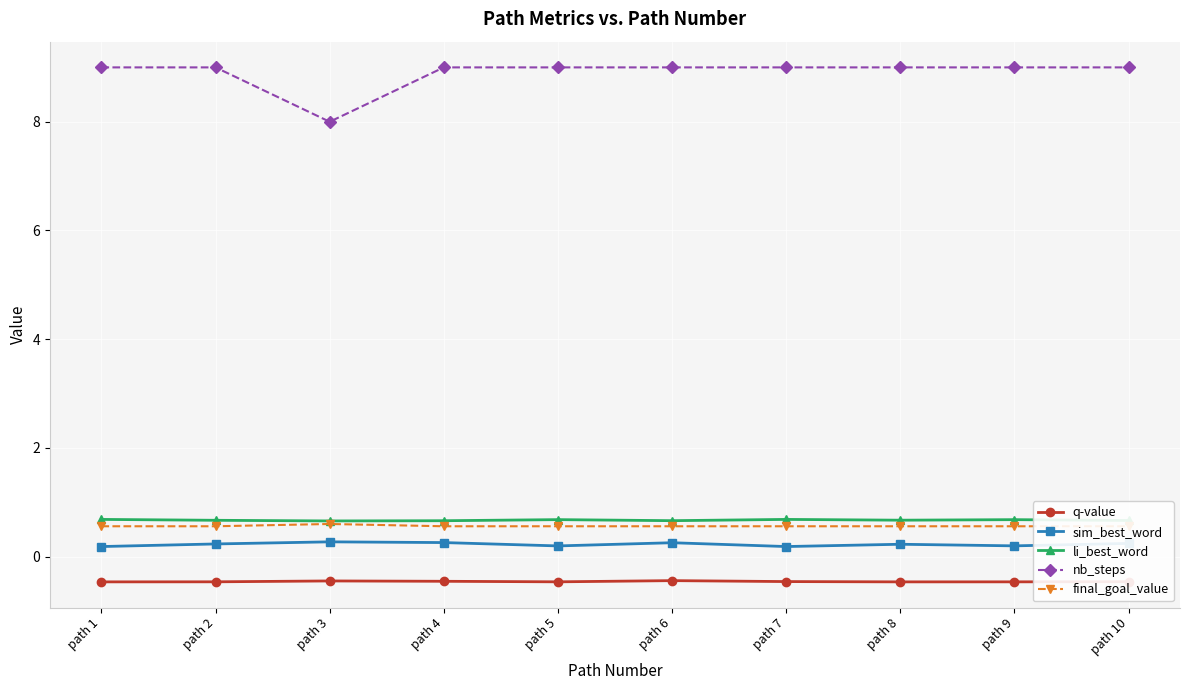

True or false: nb_steps and final_goal_value intersect in this chart.

False